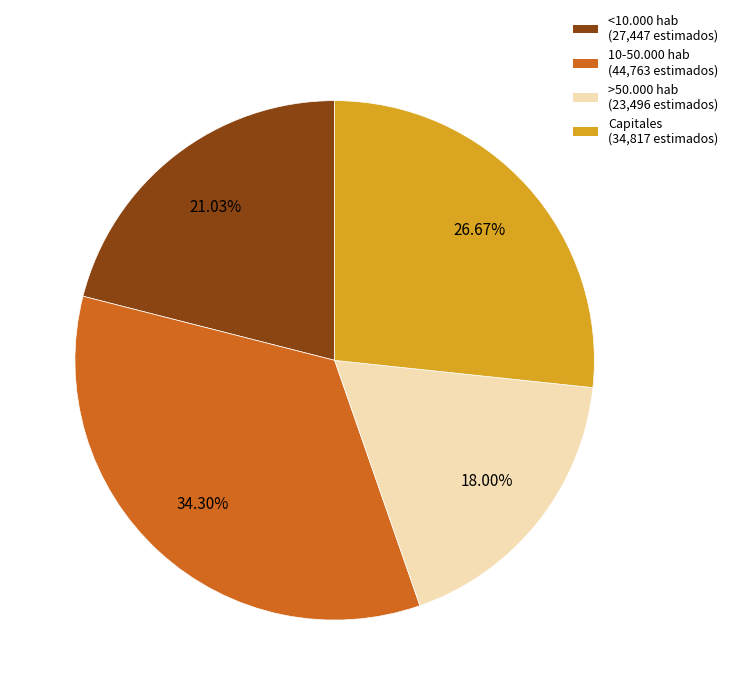

How many slices are in this pie chart?

4